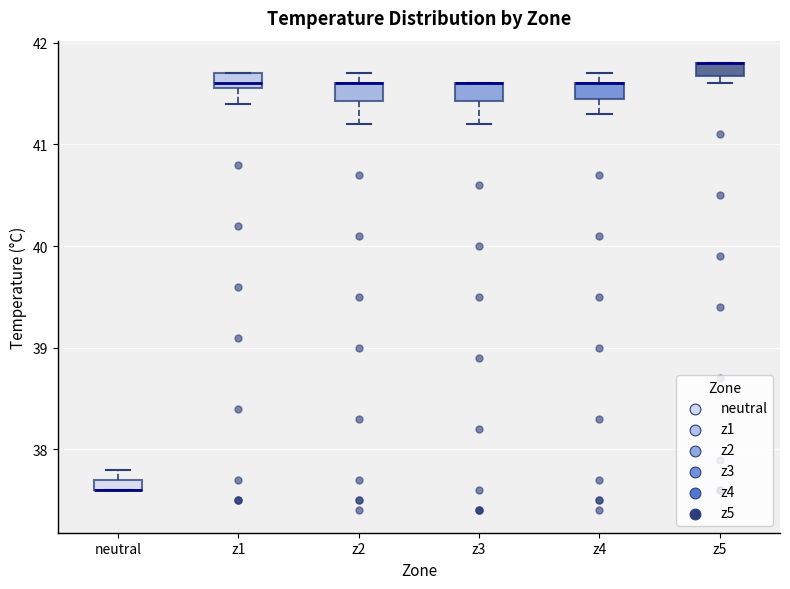

Where does the lower whisker of the box for z4 end on the y-axis? The values are not printed on the chart, so give them approximately, as read against the axis.

41.3